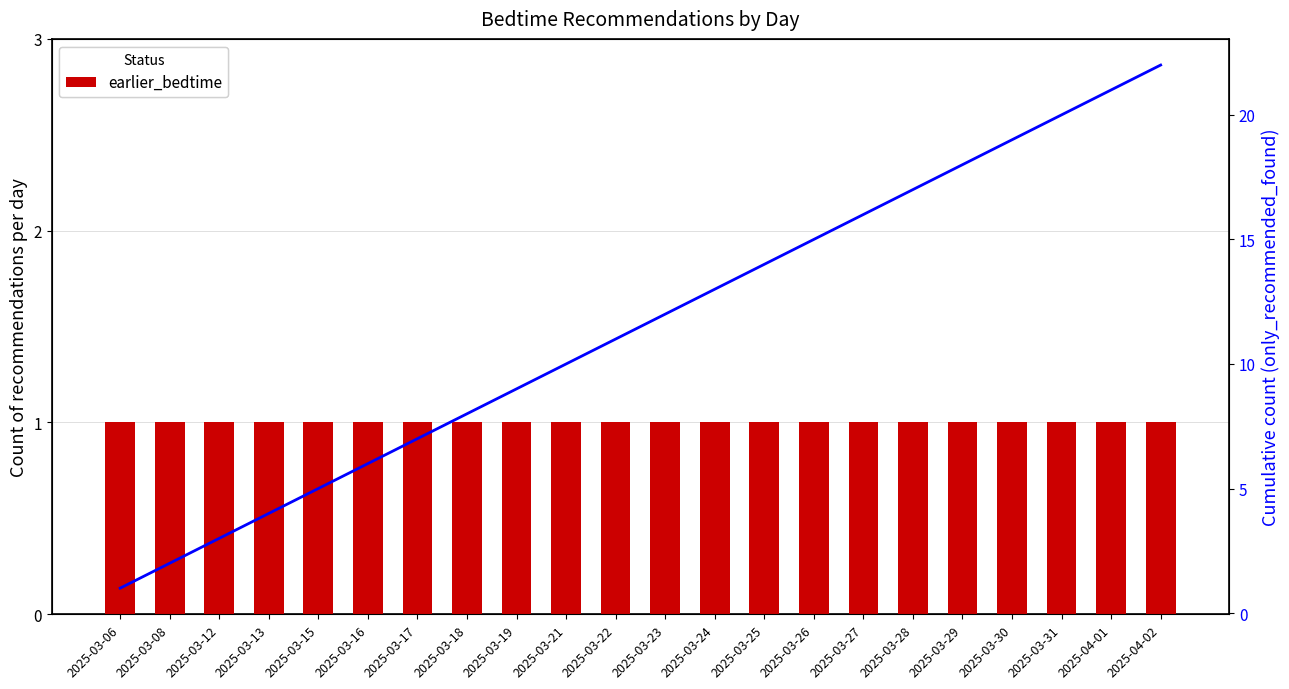

How many data points does each series have?

22